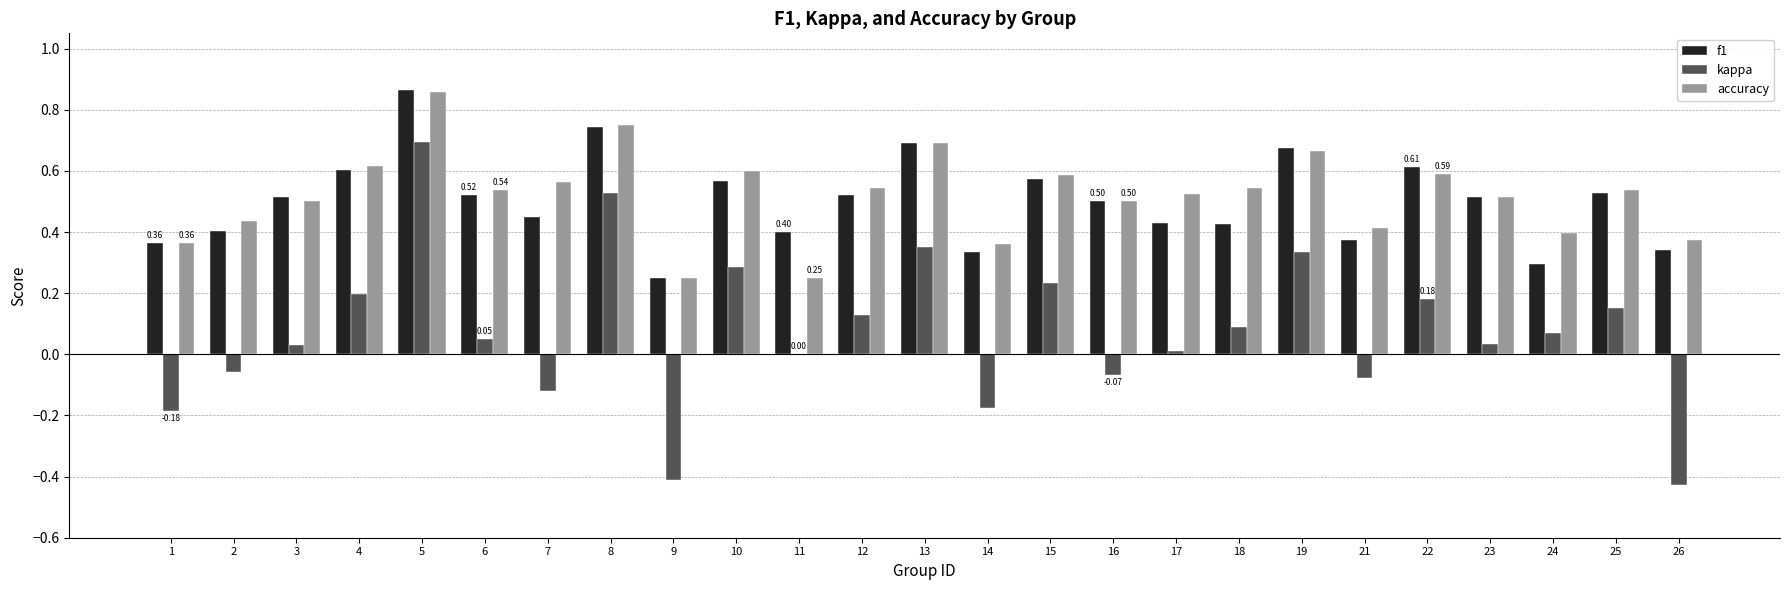

At which category is the sum across all series the highest?

5